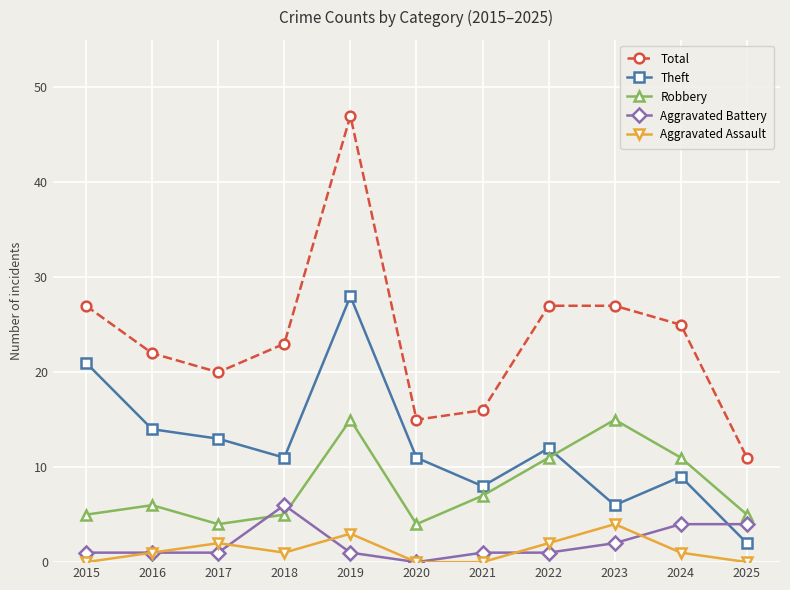

Reading left to right, transcribe all the data shown in this chart.

Total: 27	22	20	23	47	15	16	27	27	25	11
Theft: 21	14	13	11	28	11	8	12	6	9	2
Robbery: 5	6	4	5	15	4	7	11	15	11	5
Aggravated Battery: 1	1	1	6	1	0	1	1	2	4	4
Aggravated Assault: 0	1	2	1	3	0	0	2	4	1	0